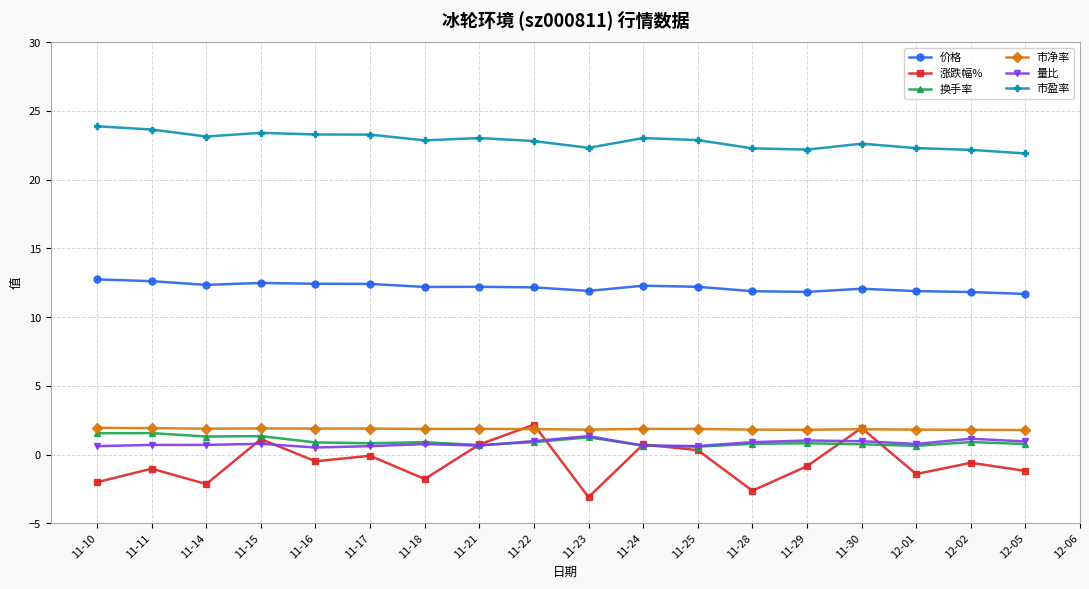

True or false: 涨跌幅% has a value of 3.2 at 11-30.

False